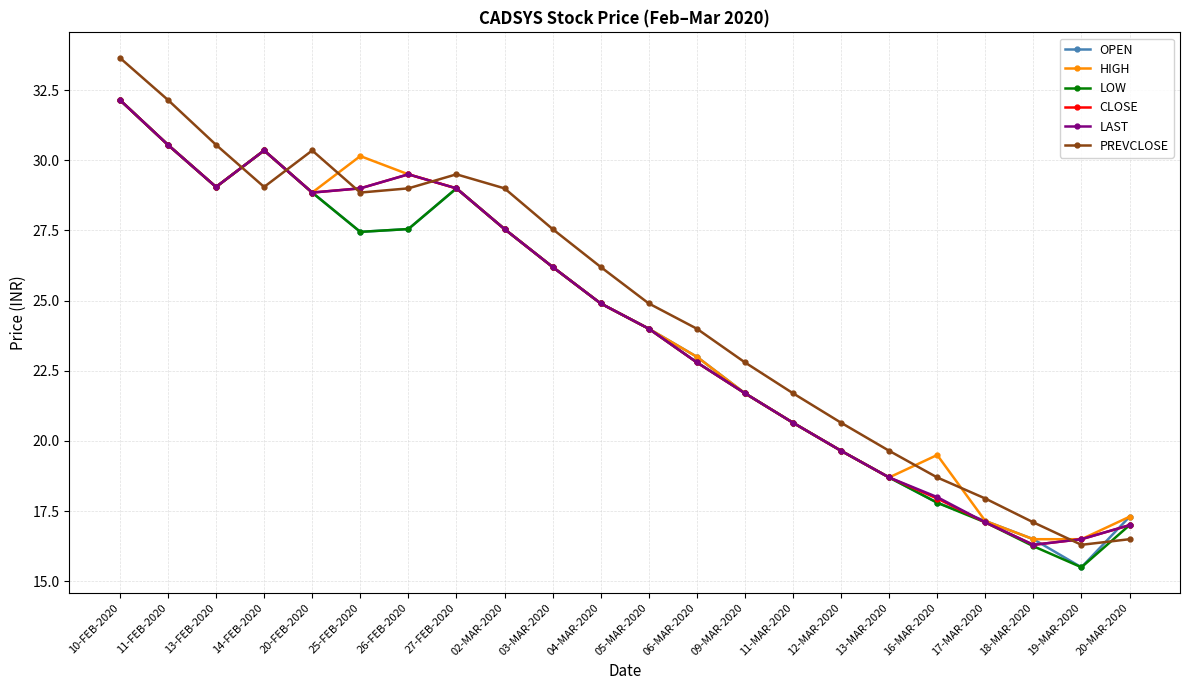

At which label does OPEN first exceed 24?

10-FEB-2020